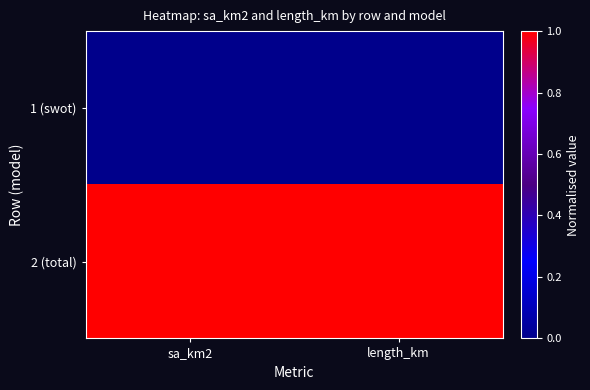

Which series has the largest total across all categories?

2 (total)